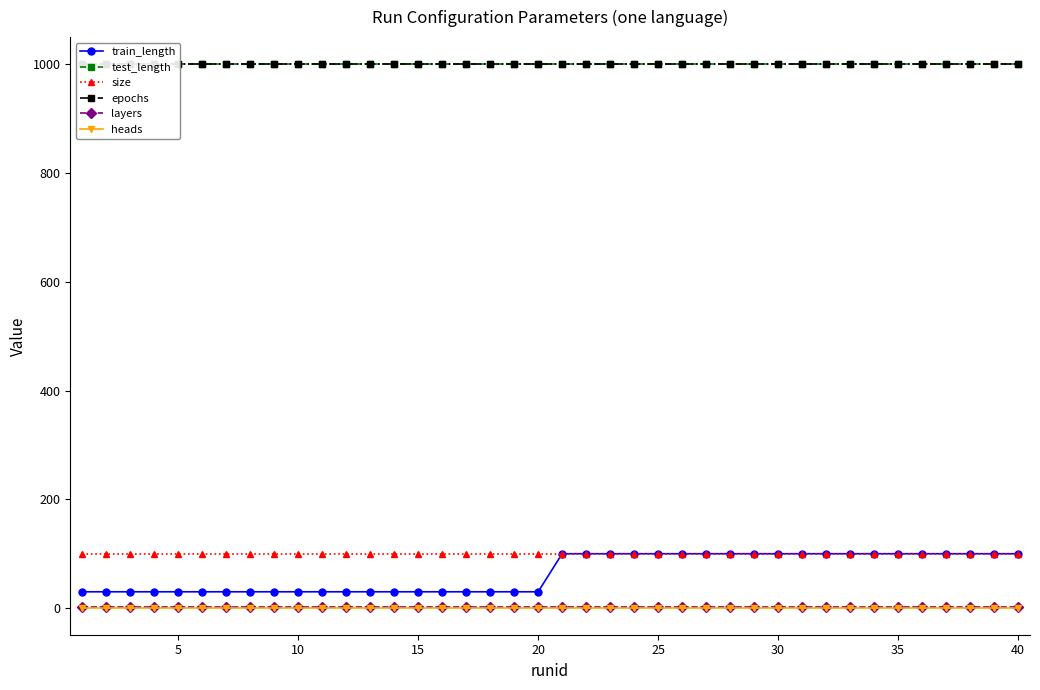

How many lines are shown in the chart?

6